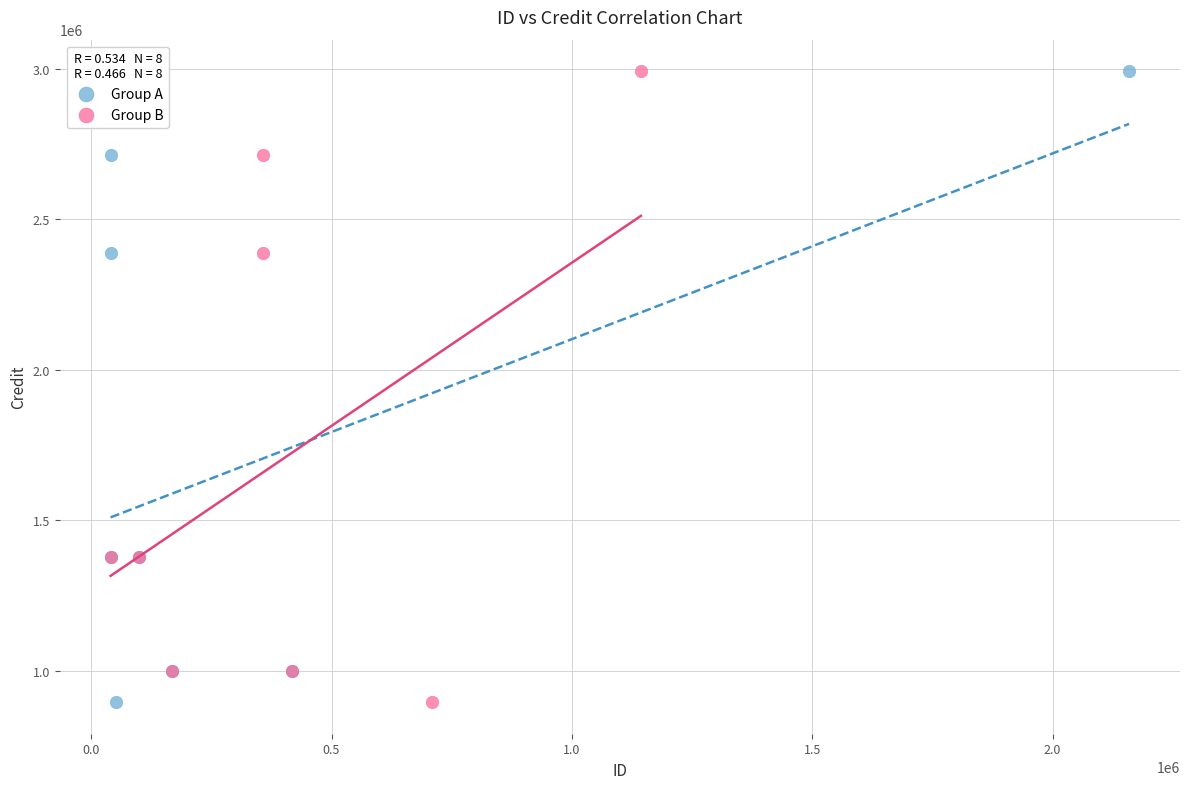

What are all the series names shown in the legend?

Group A, Group B